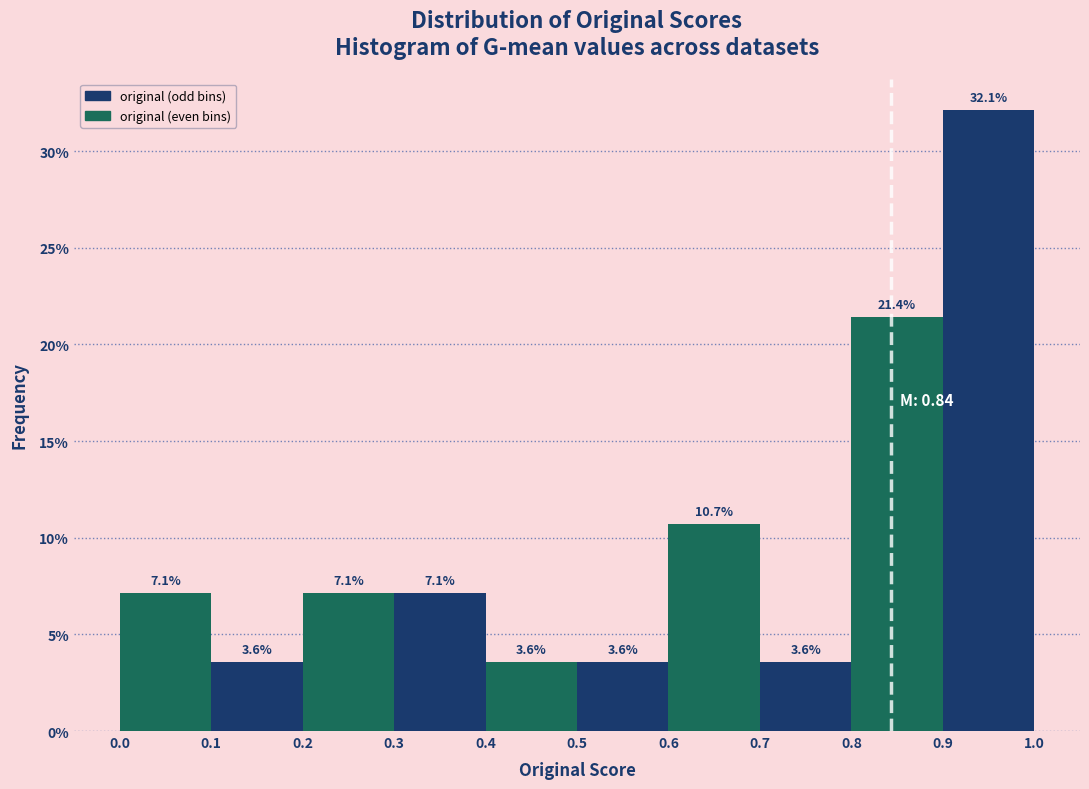

How tall is the bar that spans 0.2 to 0.3 on the x-axis?

7.1